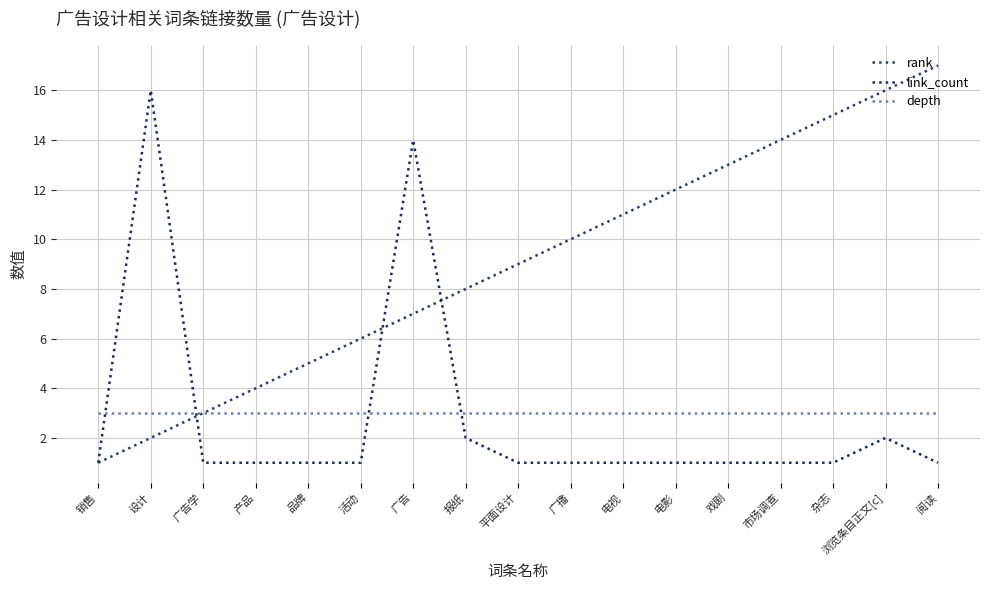

What is the lowest value of the depth series?

3